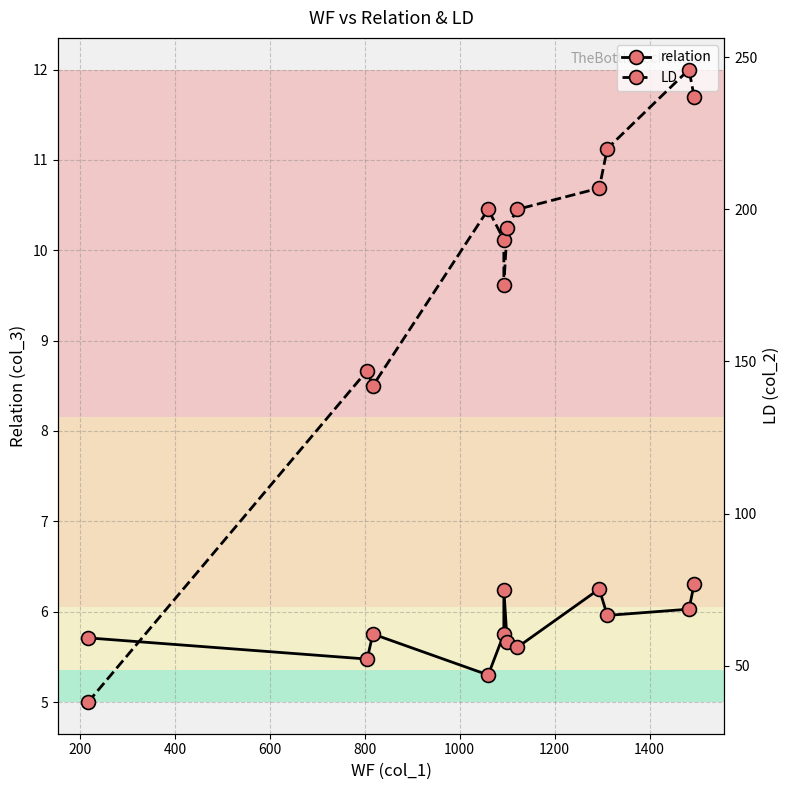

What is the difference between the maximum and second lowest values in the LD series?

104.0